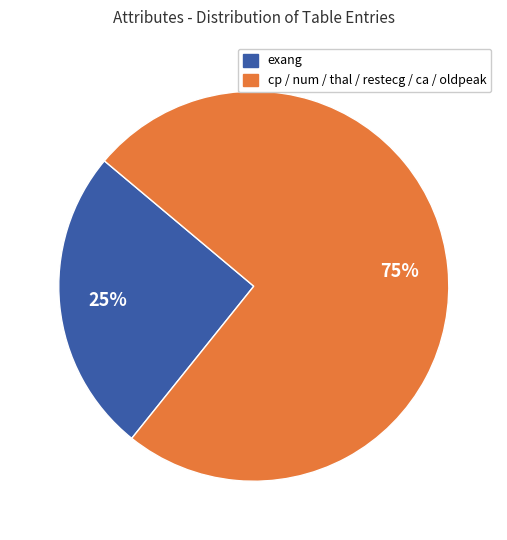

How many slices are in this pie chart?

2